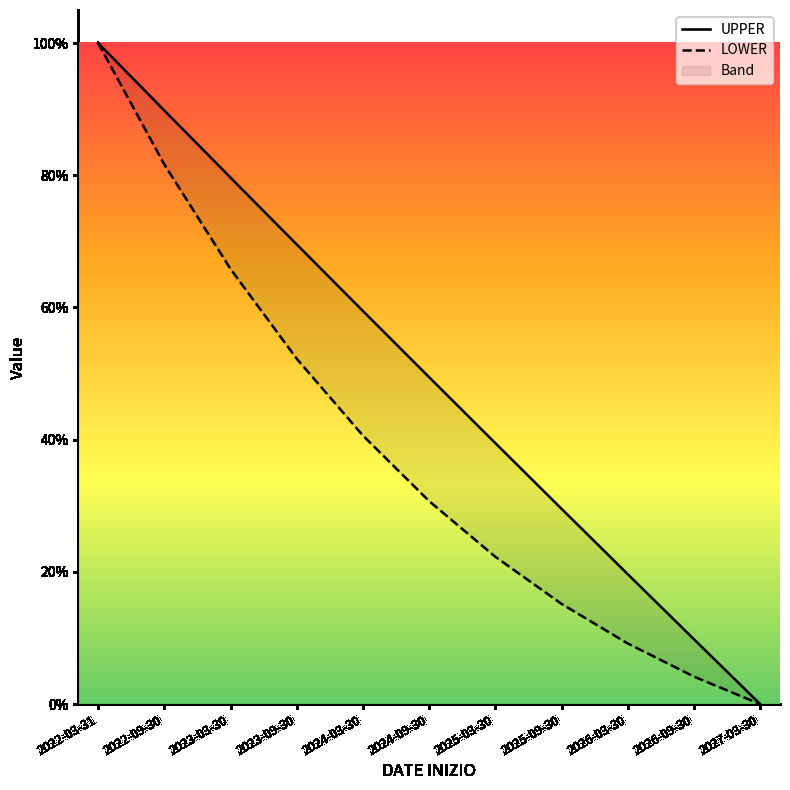

What is the label of the 4th point from the left?

2023-09-30